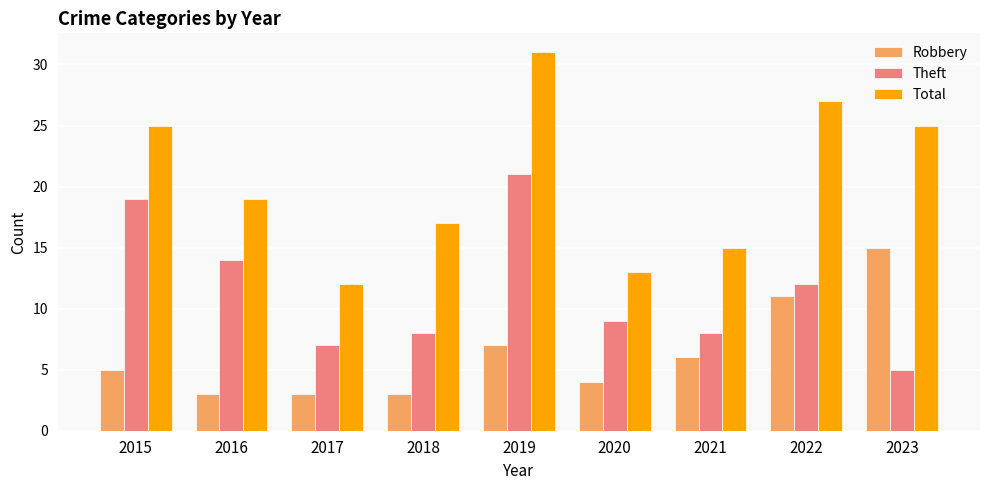

What is the spread (max minus min) of values at 2019?

24